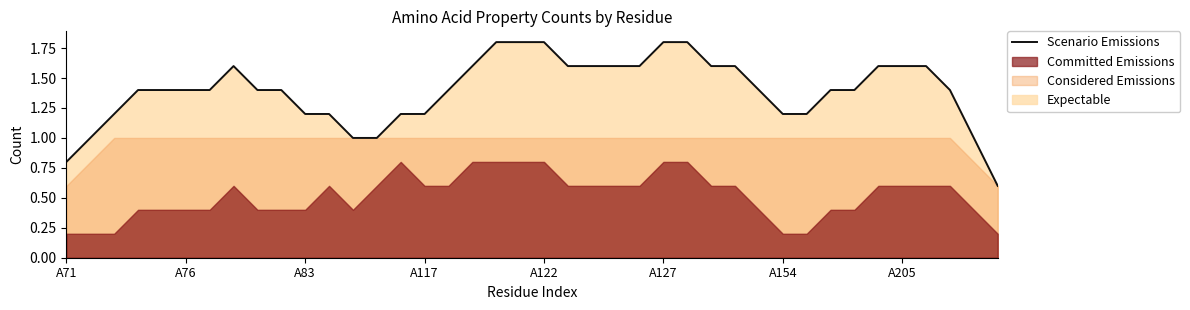

What is the change in value from 9 to 23?

+0.2